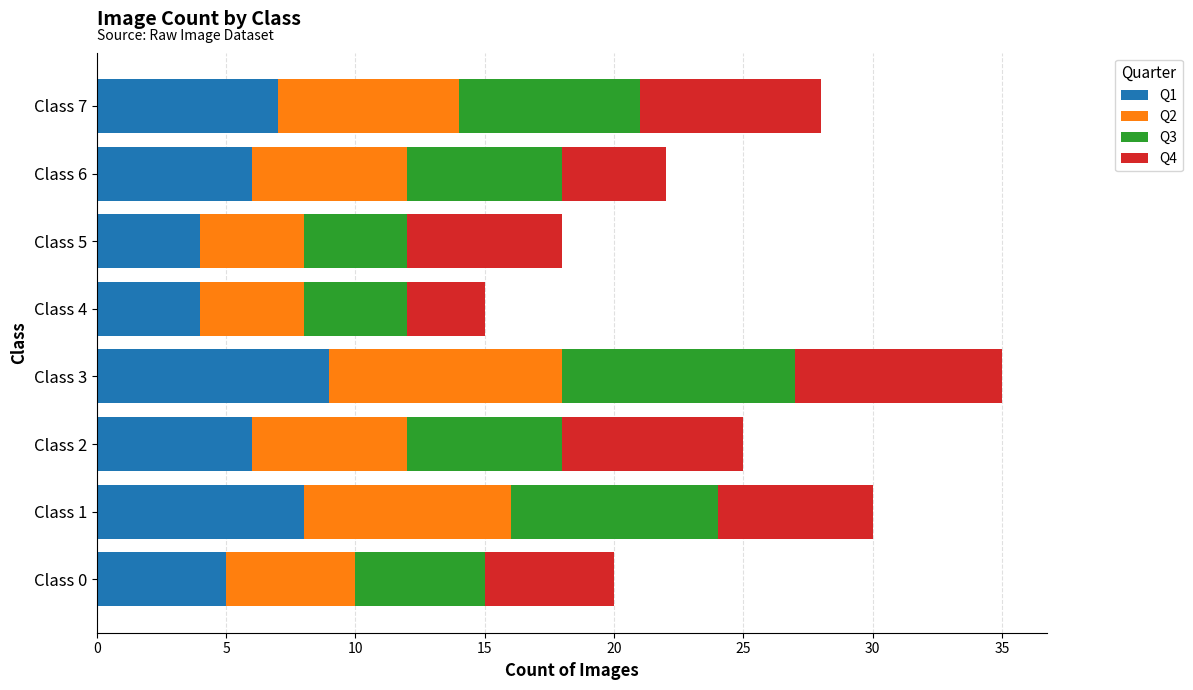

How many data points does each series have?

8